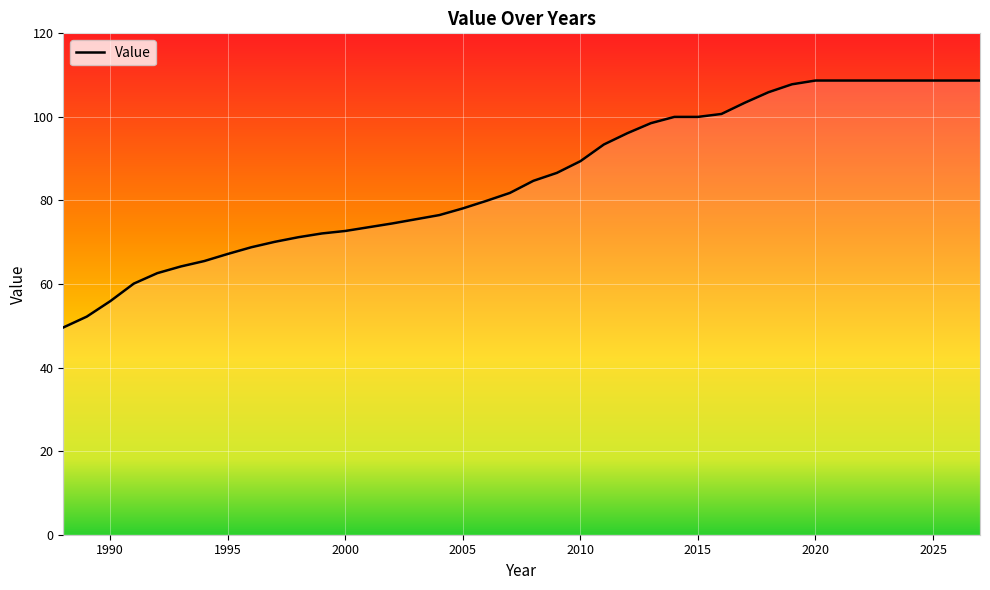

What is the sum of all values?

3408.2